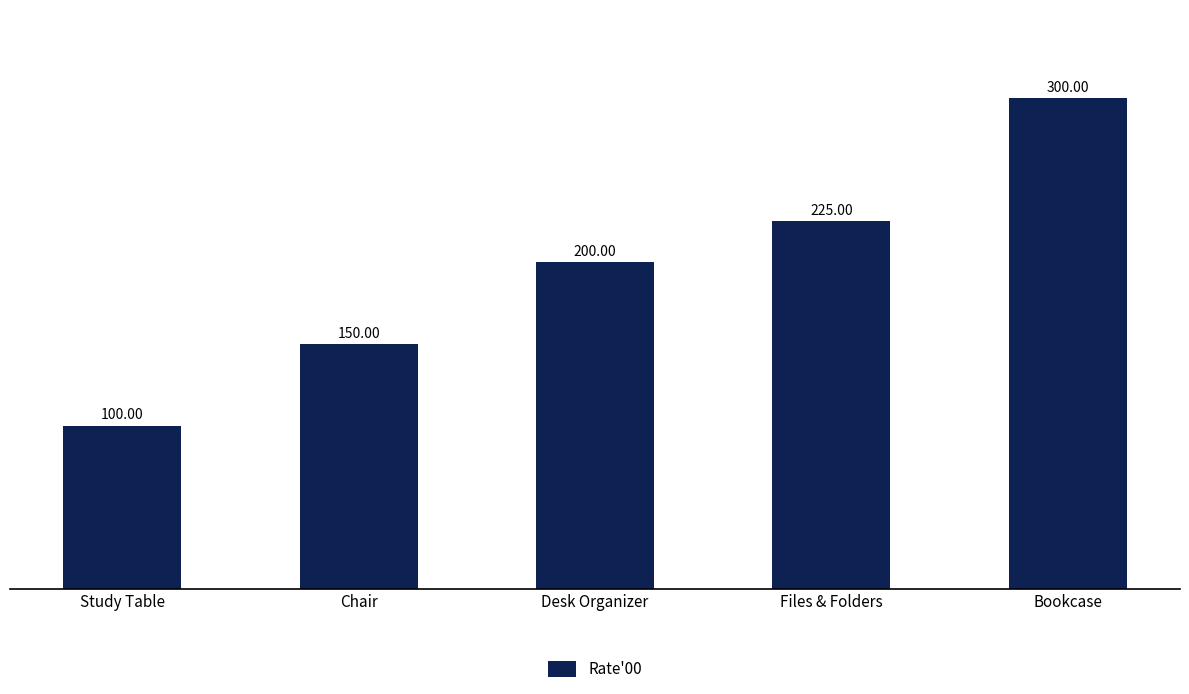

List the labels in order of value, largest first.

Bookcase, Files & Folders, Desk Organizer, Chair, Study Table